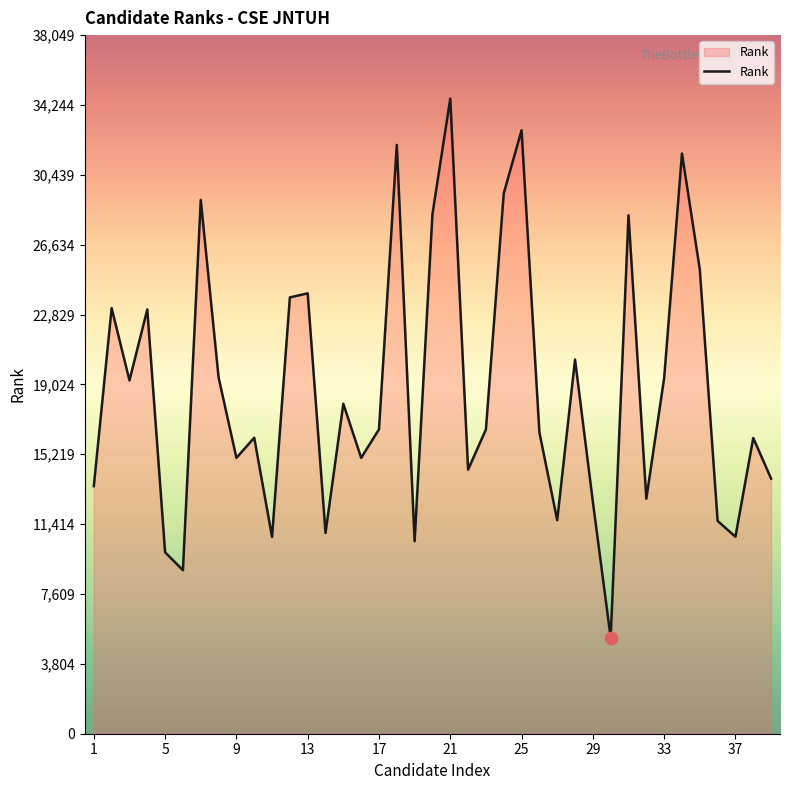

What is the difference between the maximum and minimum values?

29366